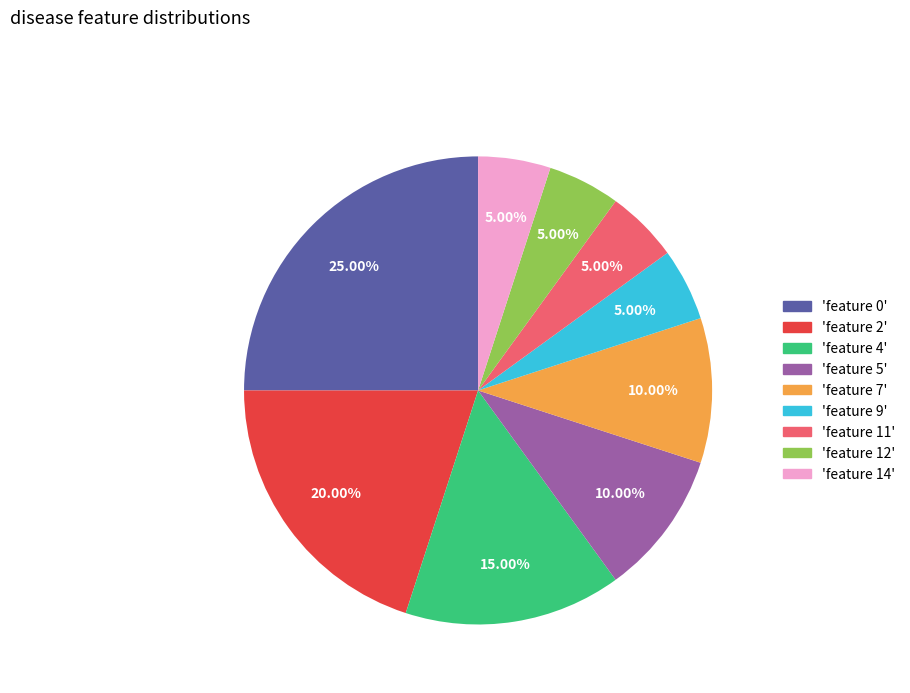

Is there any slice that represents more than half of the pie?

No